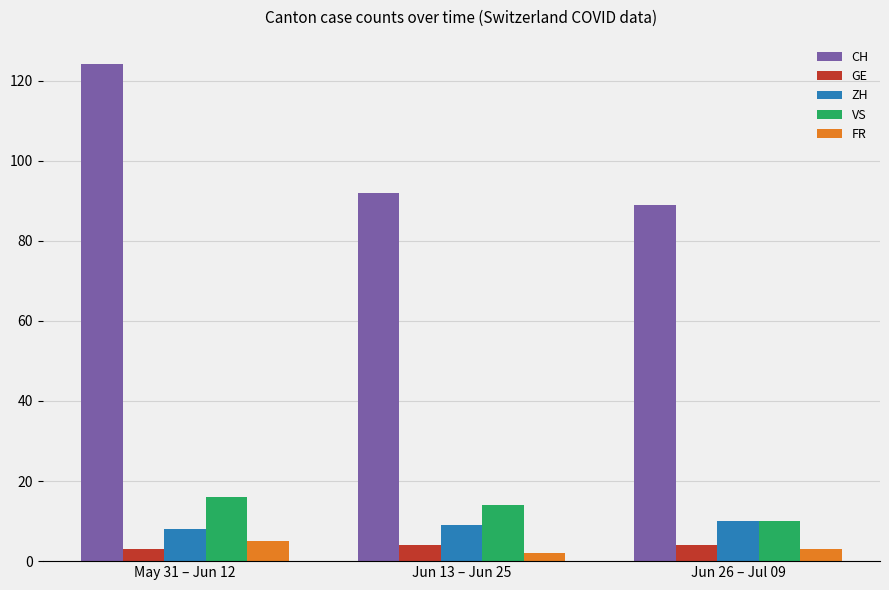

What is the value of the VS bar at the 2nd from the left?

14